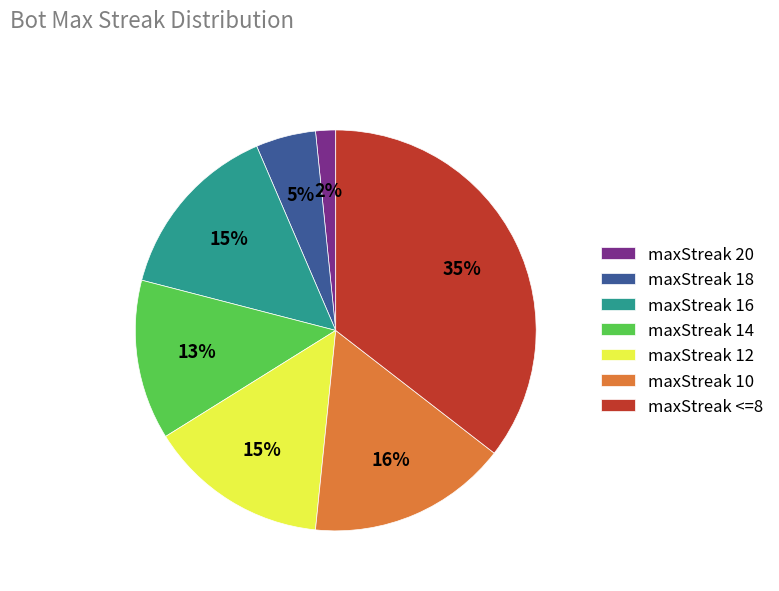

Is it true that maxStreak 20 is 12% of the pie?

False